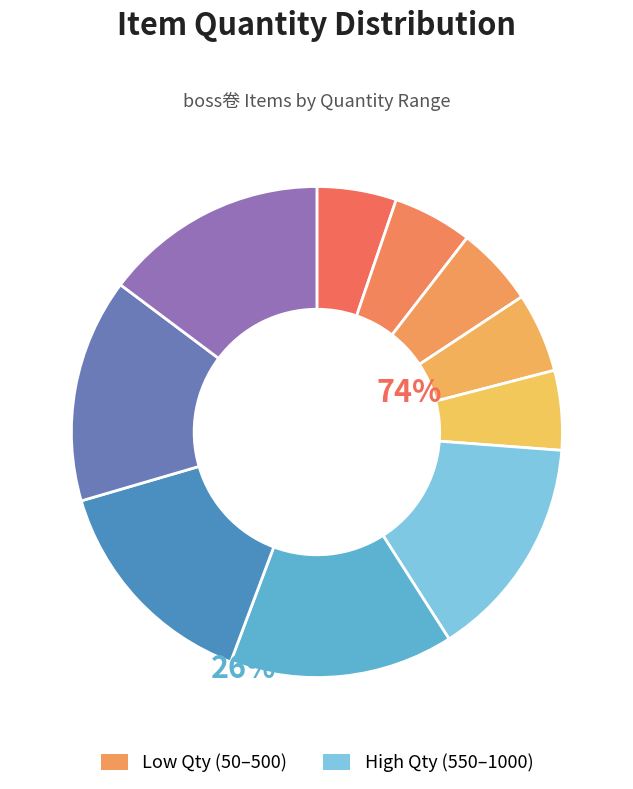

Count the number of slices in the pie.

10